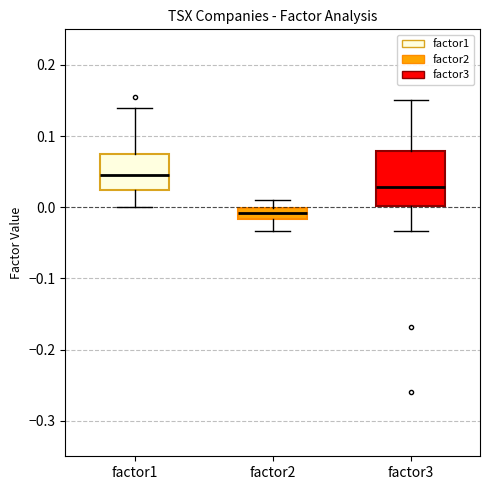

Which box's median line is the highest?

factor1